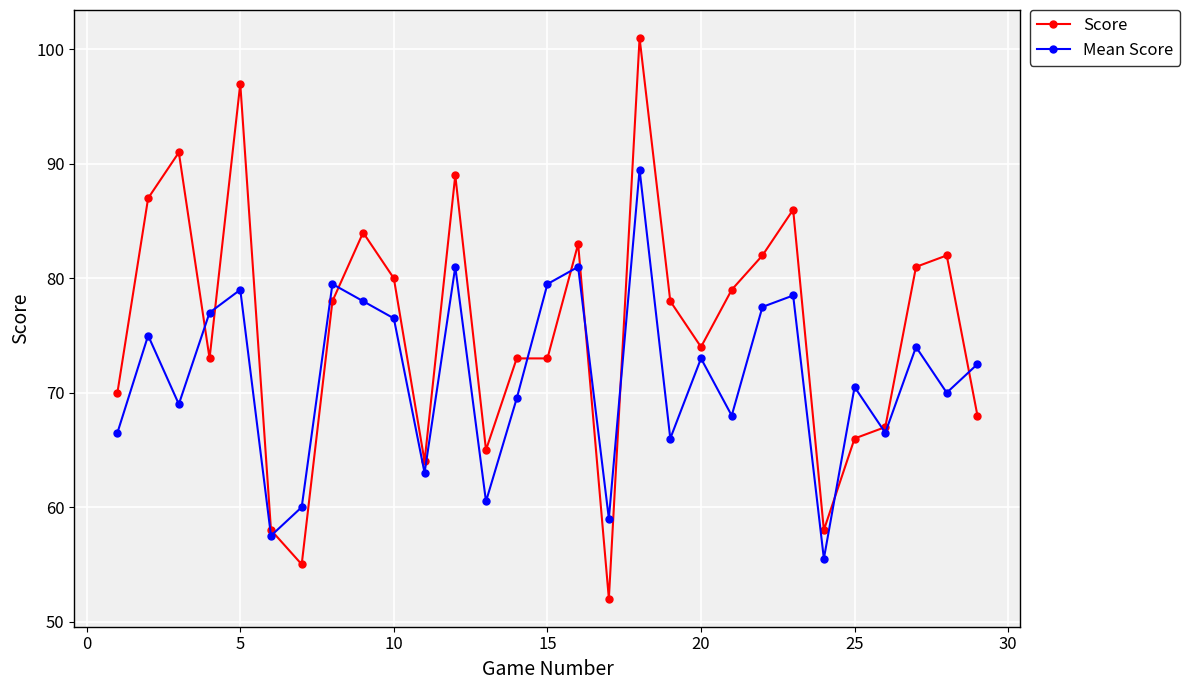

Which series ends up on top after the final intersection of Mean Score and Score?

Mean Score